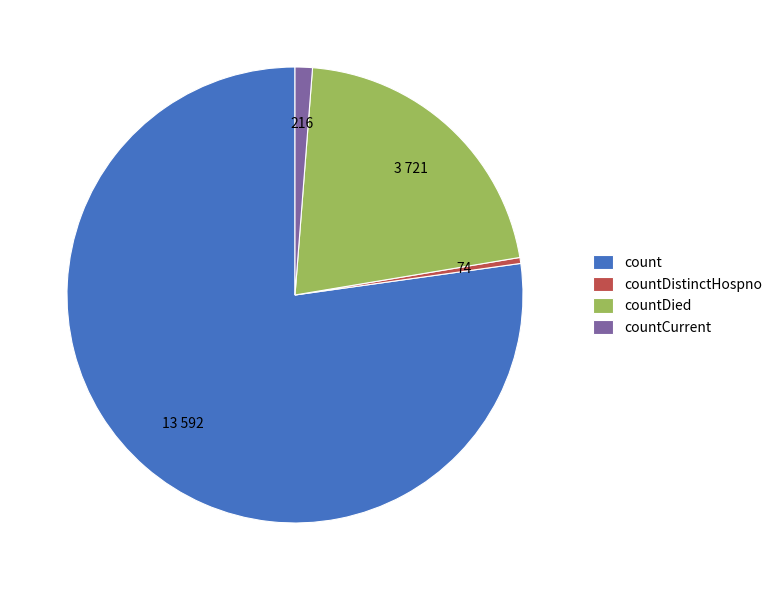

Which has a higher value, countCurrent or countDied?

countDied